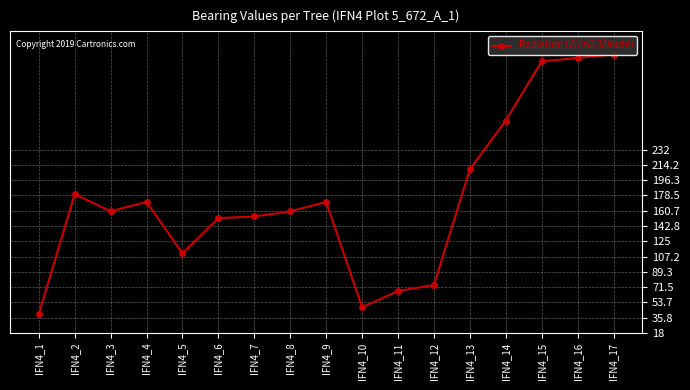

Which has a higher value, IFN4_15 or IFN4_11?

IFN4_15